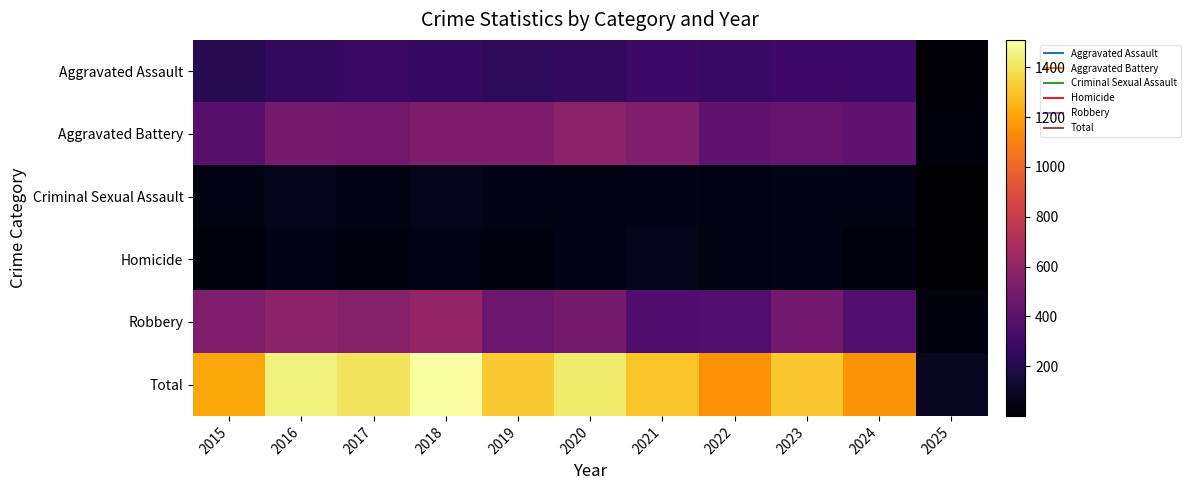

Rank the series at 2018 from lowest to highest value.

Homicide, Criminal Sexual Assault, Aggravated Assault, Aggravated Battery, Robbery, Total